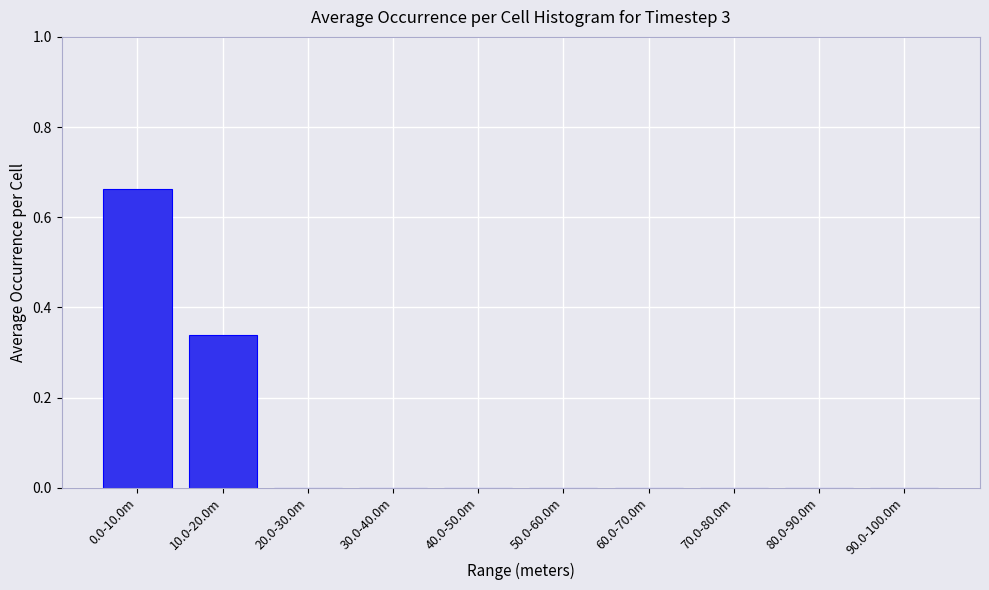

The value at 50.0-60.0m is -0.4. True or false?

False